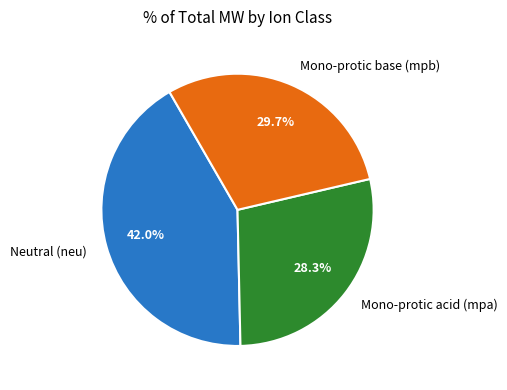

How many slices are in this pie chart?

3